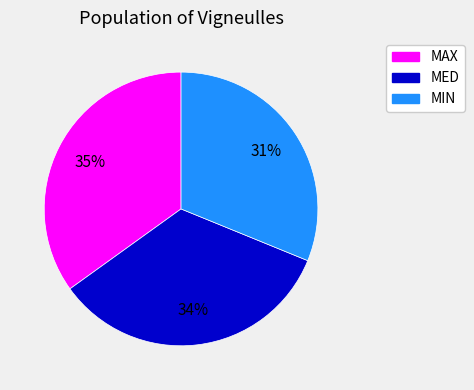

Count the number of slices in the pie.

3